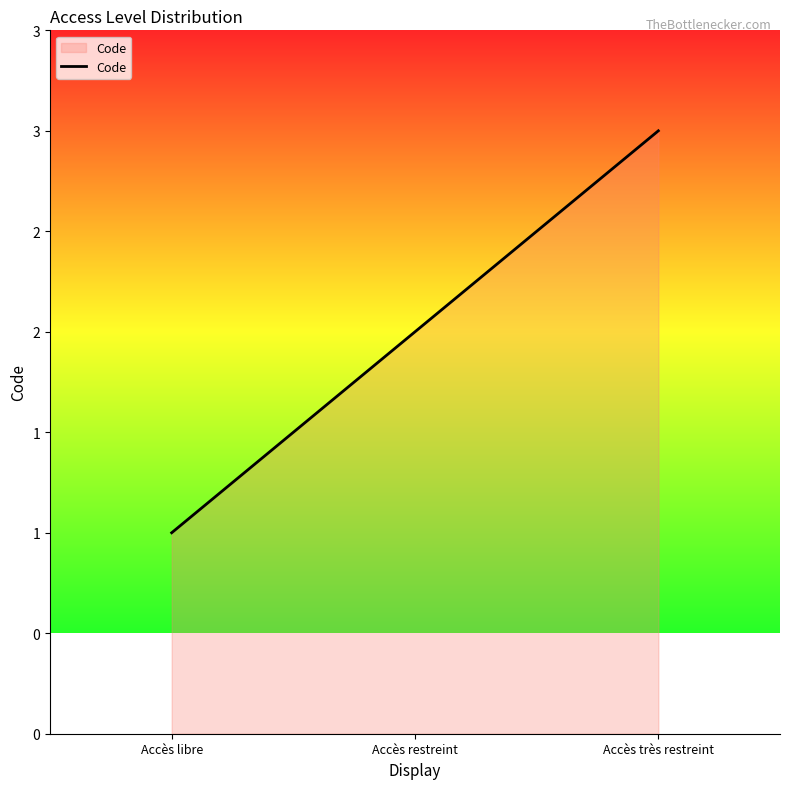

Which has a higher value, Accès très restreint or Accès restreint?

Accès très restreint